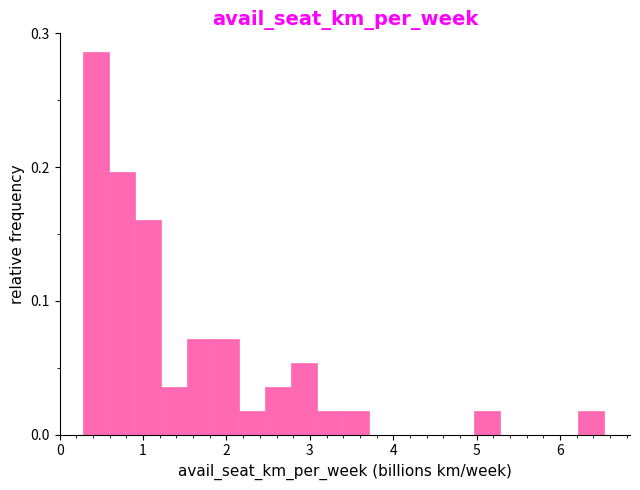

Around what value on the x-axis is the tallest bar? Give the approximate position of its centre, as read against the axis.

0.4